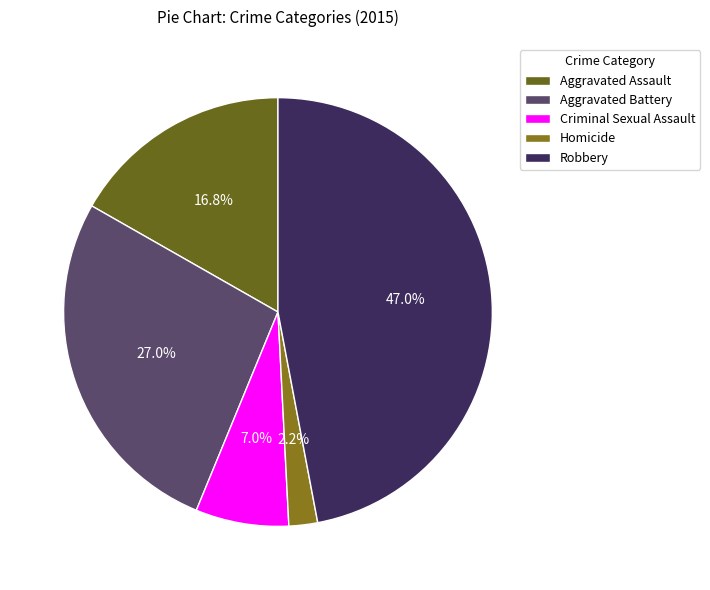

Count the number of slices in the pie.

5